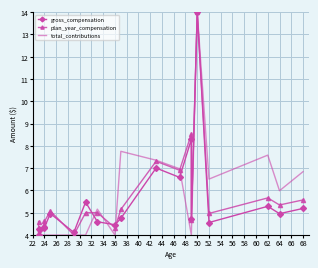

Rank the series by their maximum value, from highest to lowest.

gross_compensation, plan_year_compensation, total_contributions